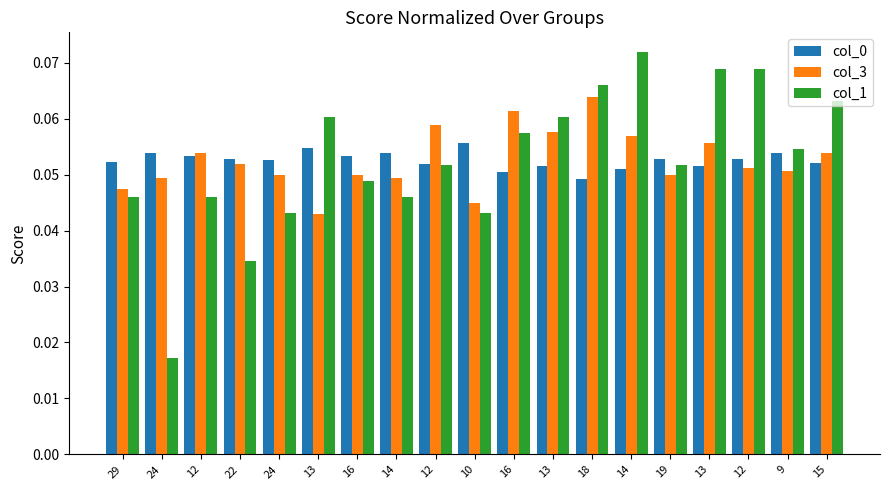

The col_0 series shows 0.1 at 14. True or false?

True